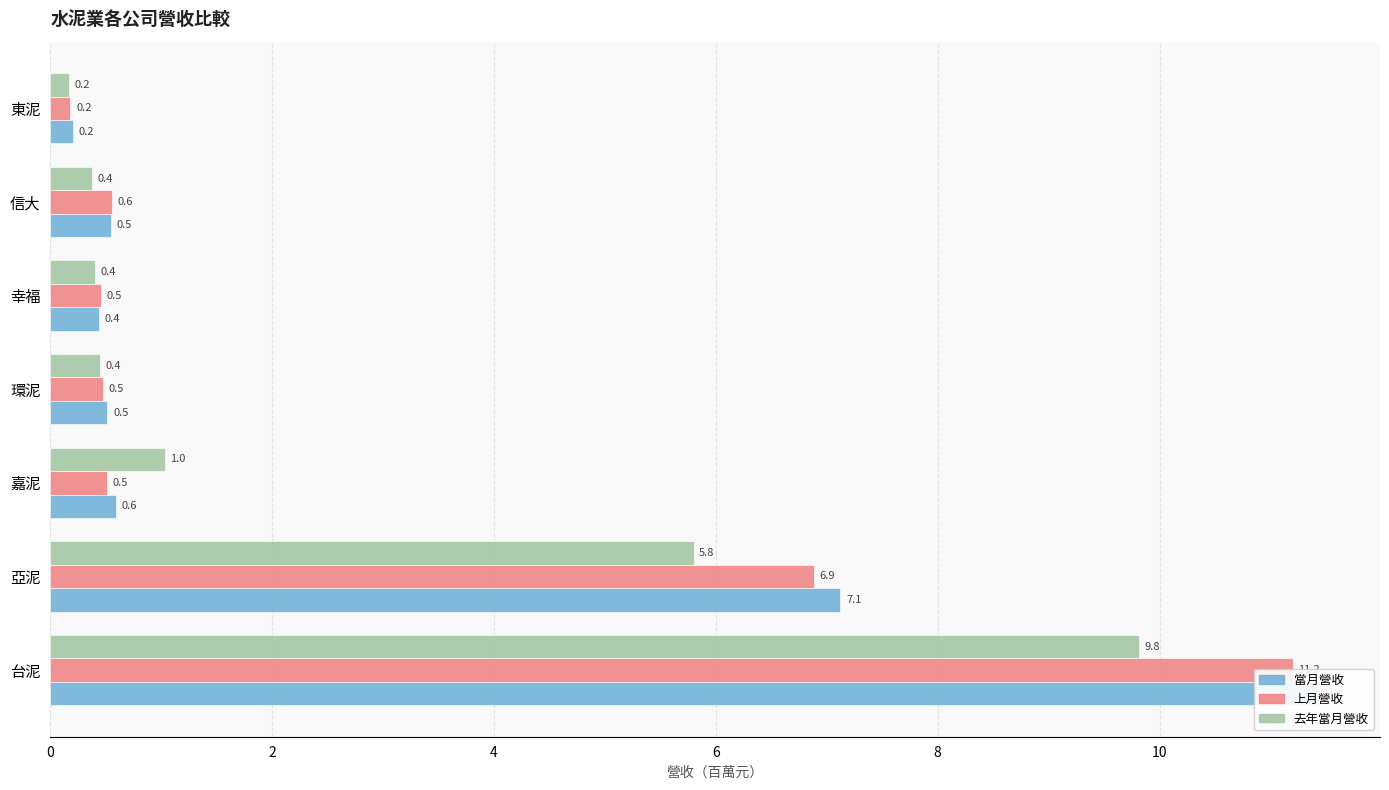

What are all the series names shown in the legend?

當月營收, 上月營收, 去年當月營收